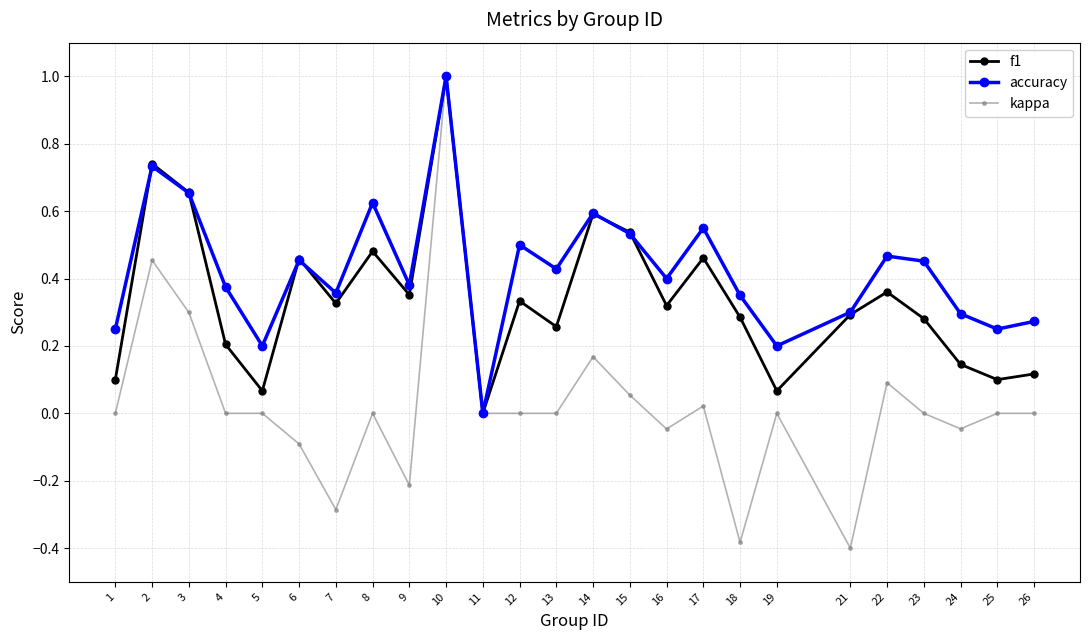

Rank the series by their average value, from highest to lowest.

accuracy, f1, kappa